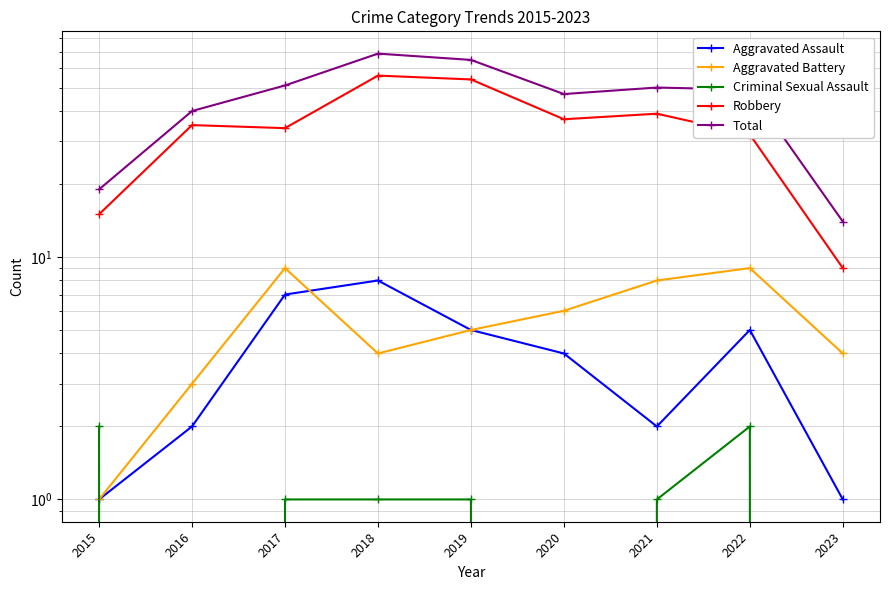

Is it true that Aggravated Assault equals 8 at 2018?

True